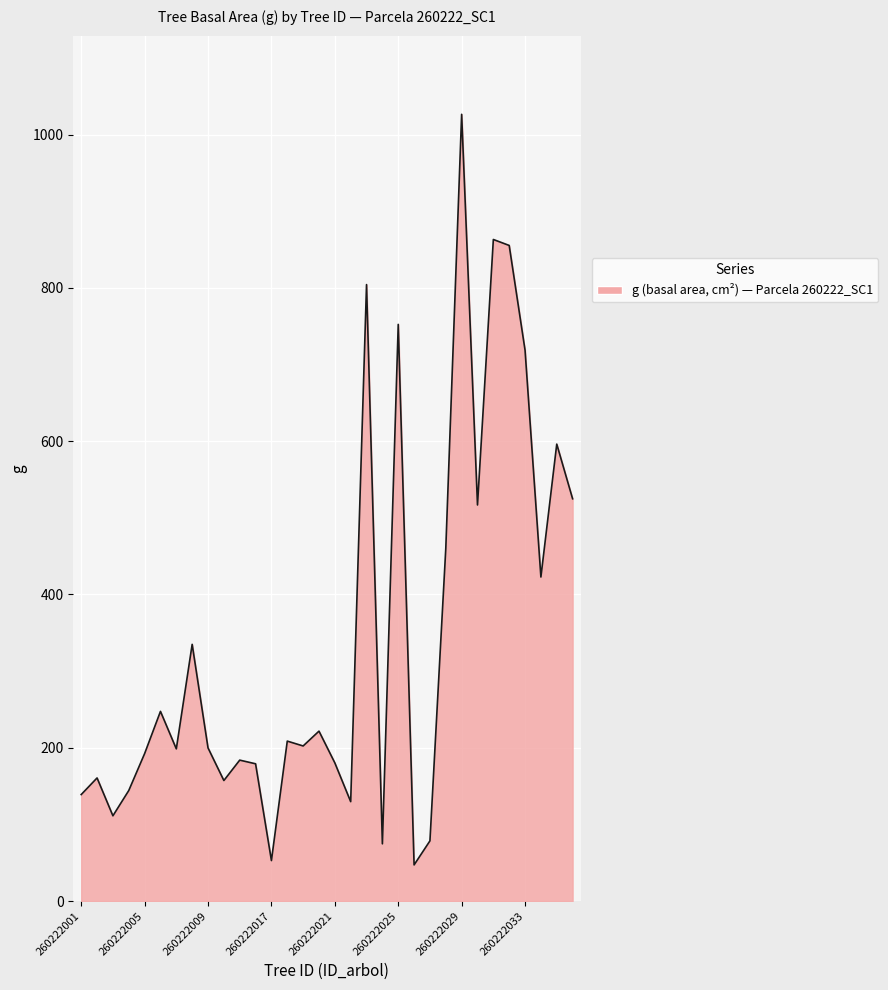

Count the number of data series in this chart.

1